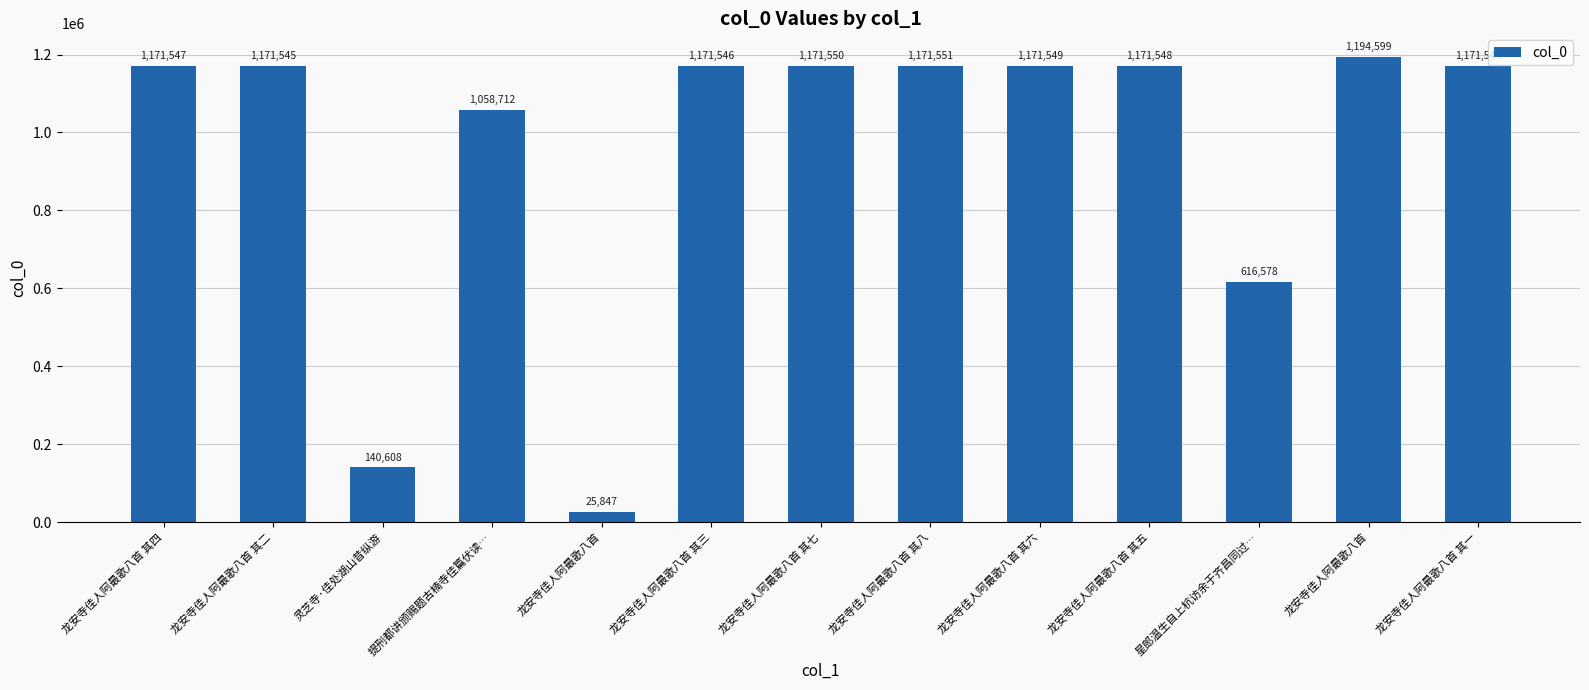

How many values are below 1171546?

6